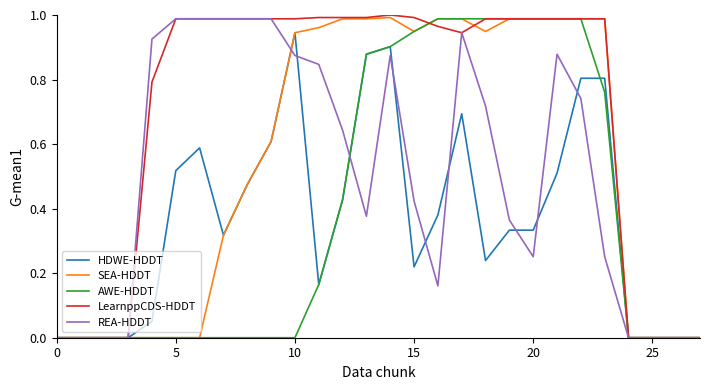

Which series has the largest total across all categories?

LearnppCDS-HDDT